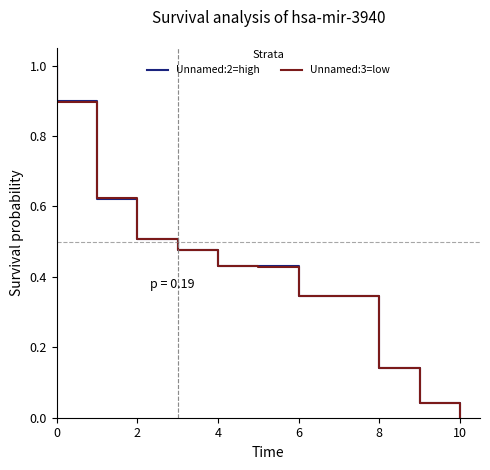

What is the sum of all Unnamed:2=high values?

5.2